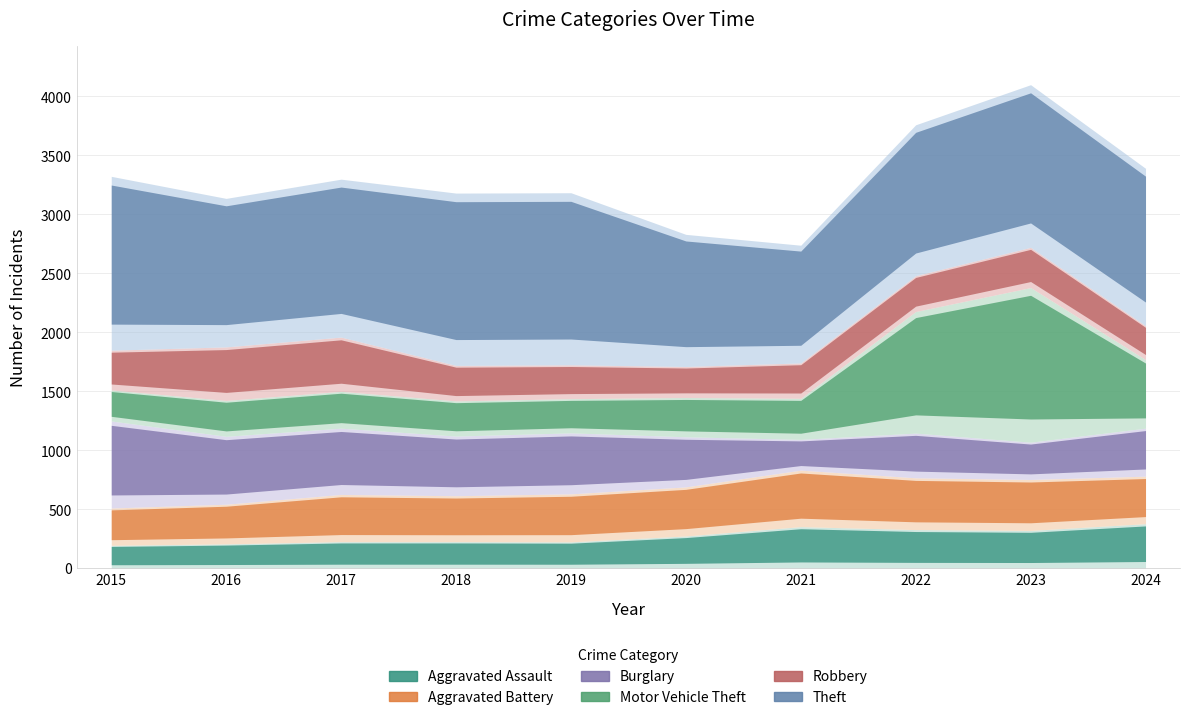

Which series has the largest total across all categories?

Theft